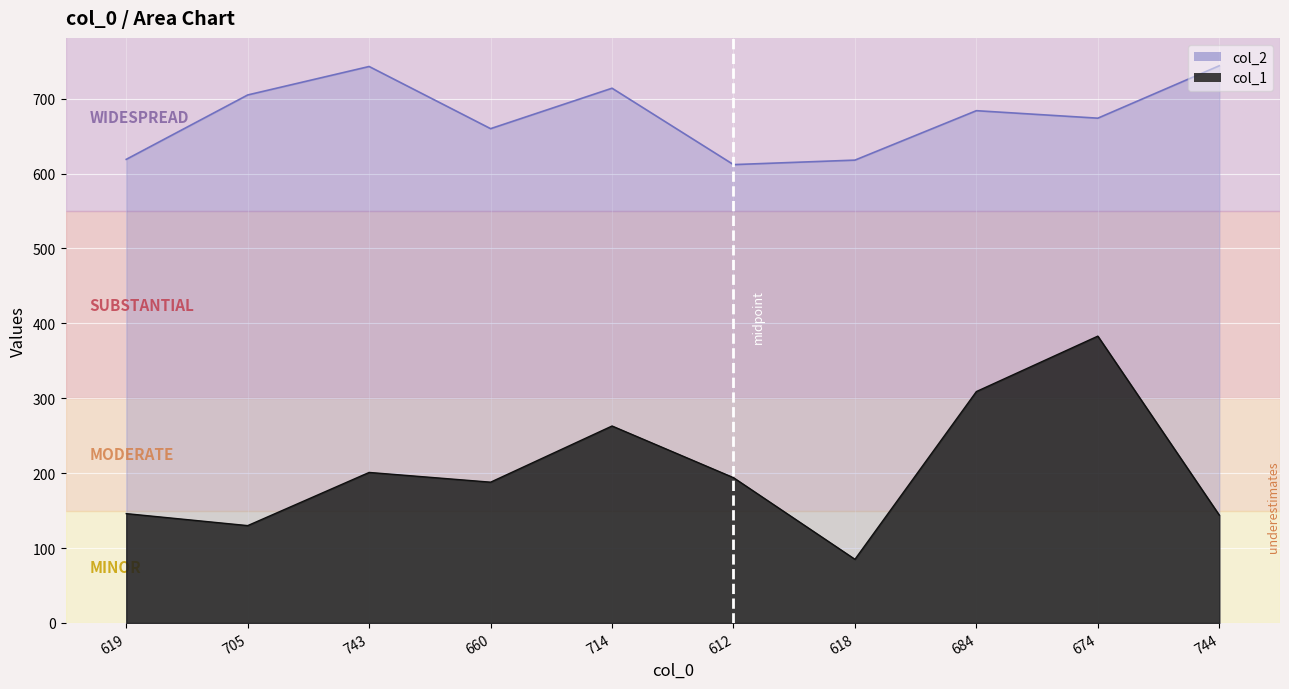

What value does the col_2 series have at 714, to the nearest 10?

710